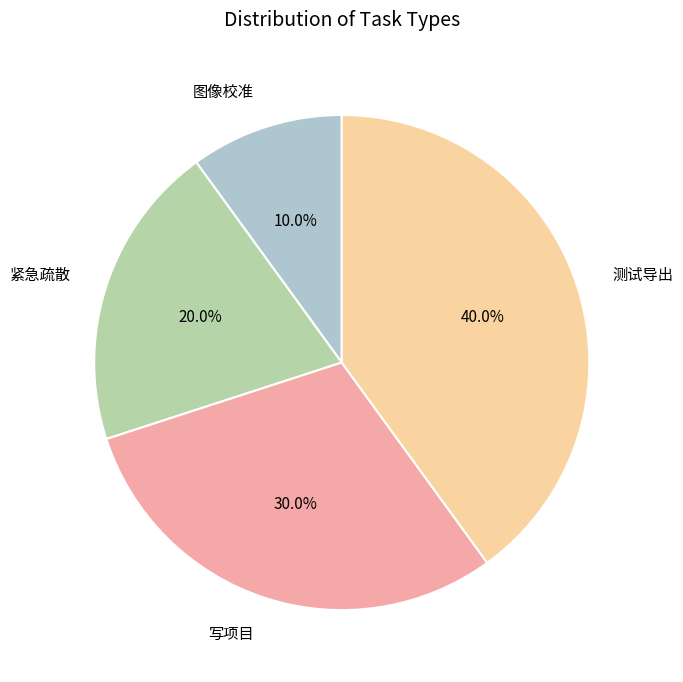

Is there a majority slice in this chart?

No